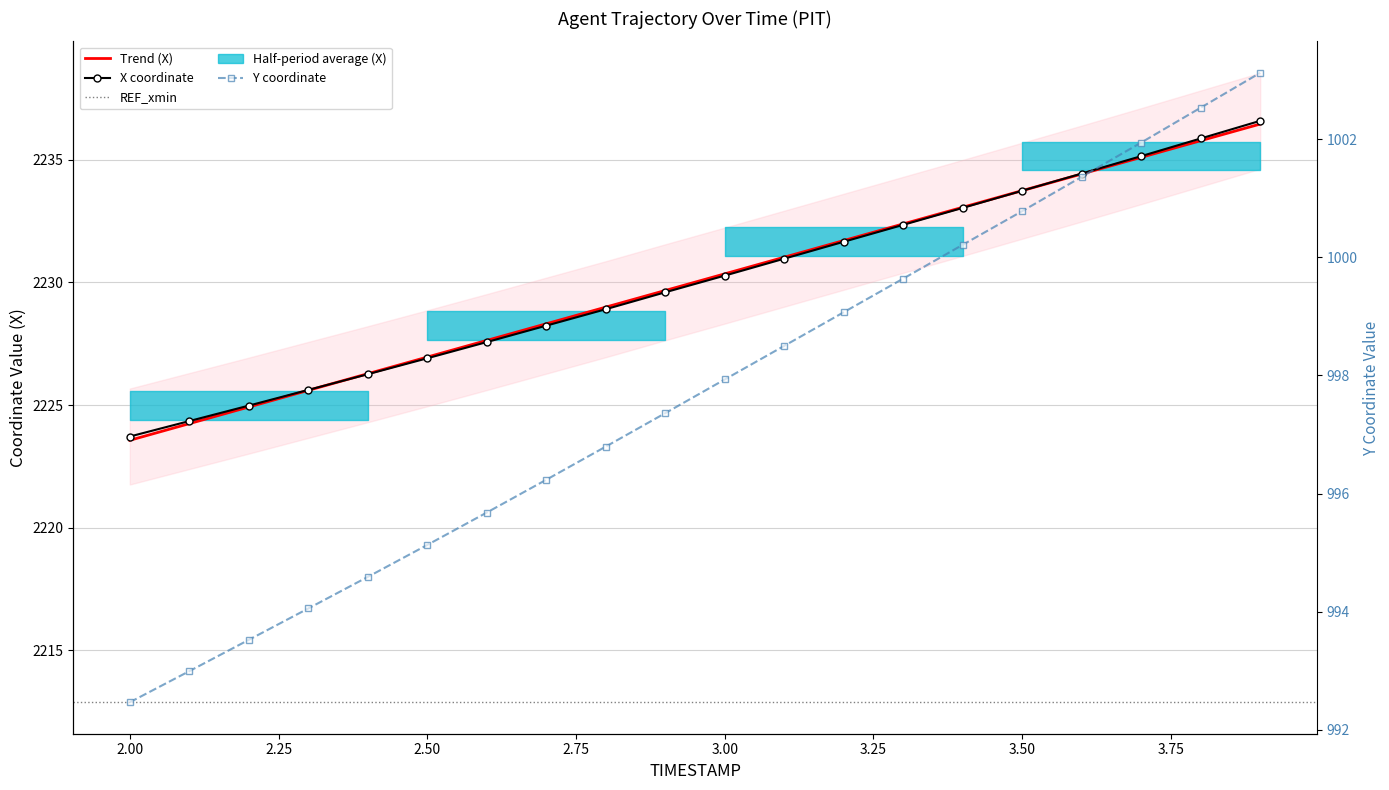

Is this an area chart (filled region under the line)?

No